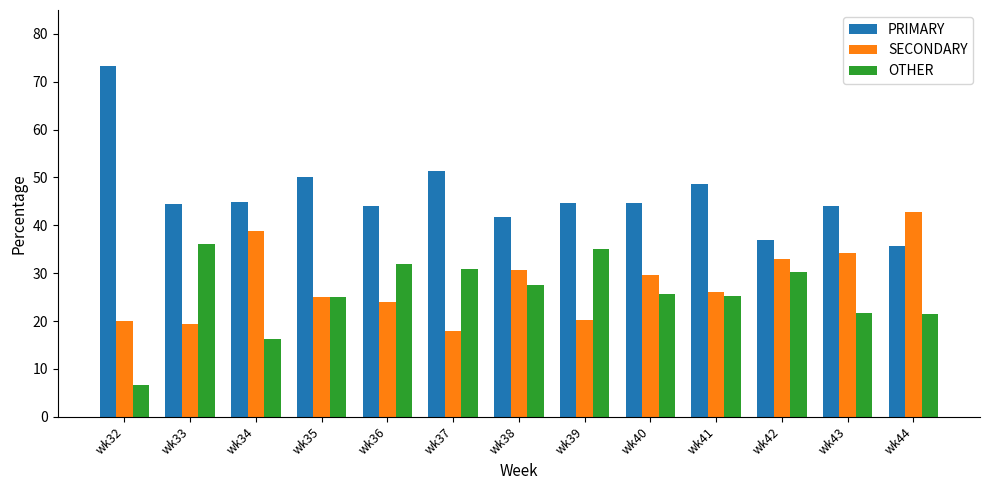

How many distinct data groups are displayed?

3